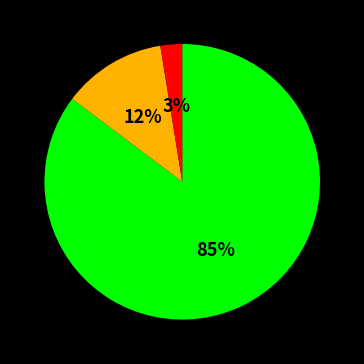

To the nearest percent, what is the average slice percentage?

33%